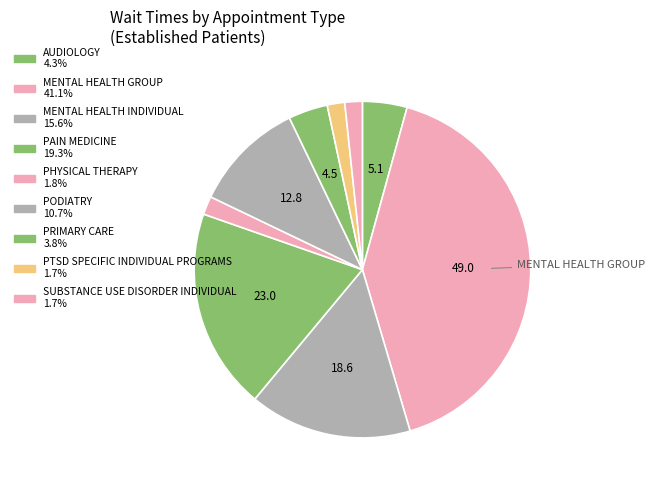

How many slices are in this pie chart?

9